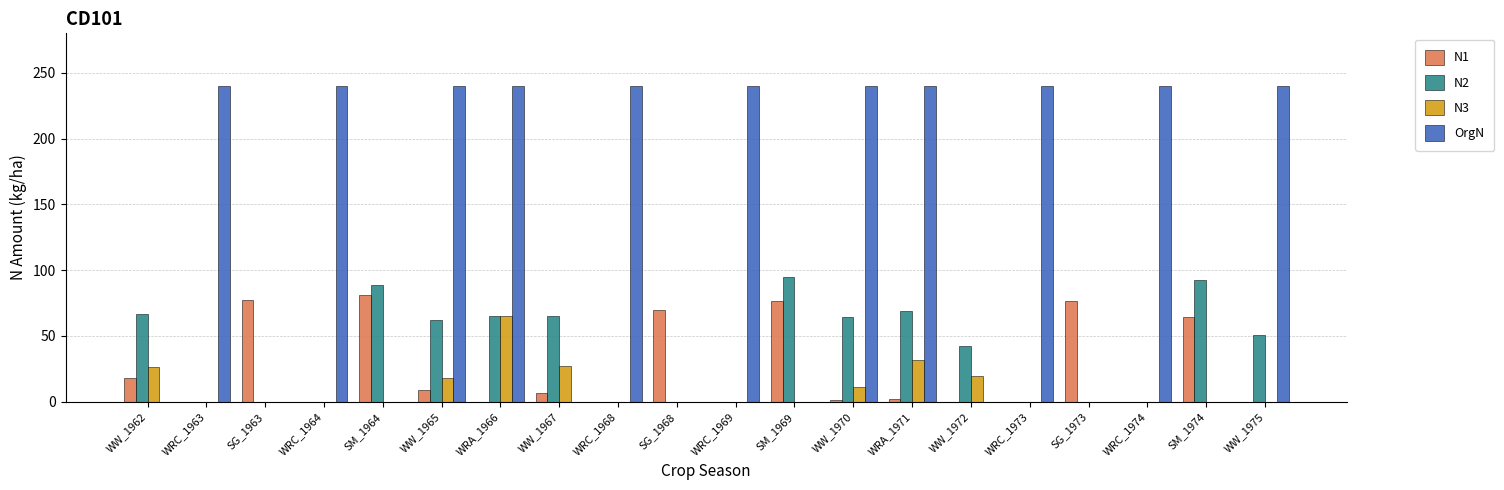

What is the spread (max minus min) of values at WRC_1969?

240.0